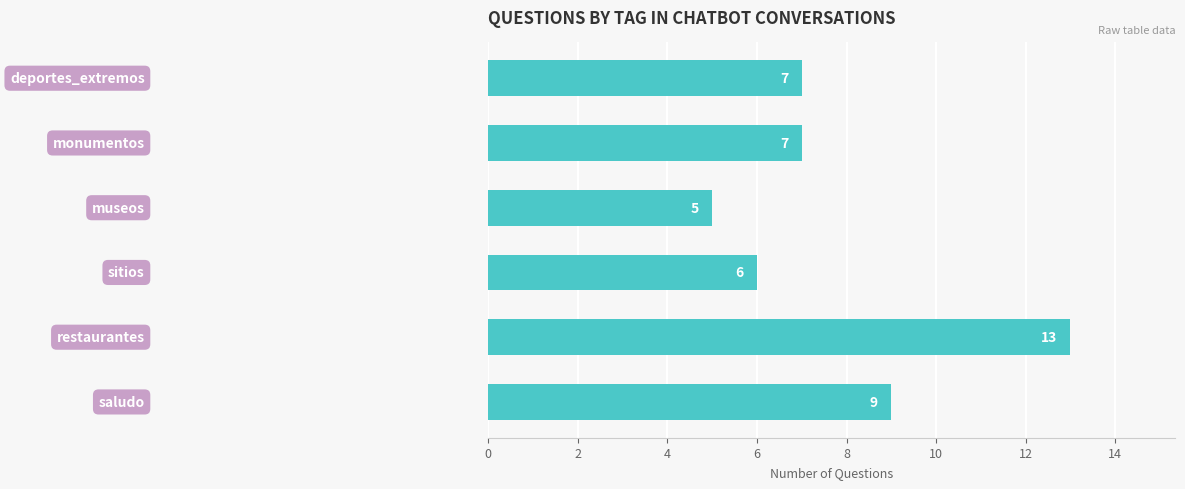

What is the maximum value shown in the chart?

13